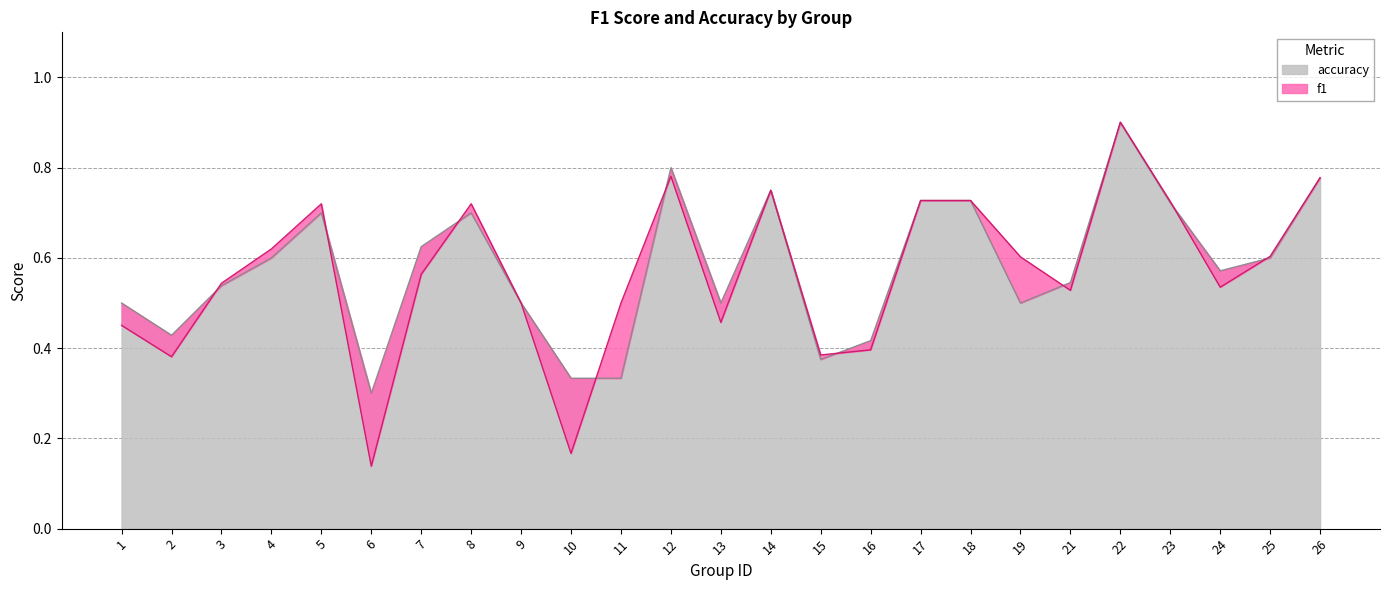

List the labels in order of accuracy value, smallest first.

6, 10, 11, 15, 16, 2, 1, 9, 13, 19, 3, 21, 24, 4, 25, 7, 5, 8, 23, 17, 18, 14, 26, 12, 22